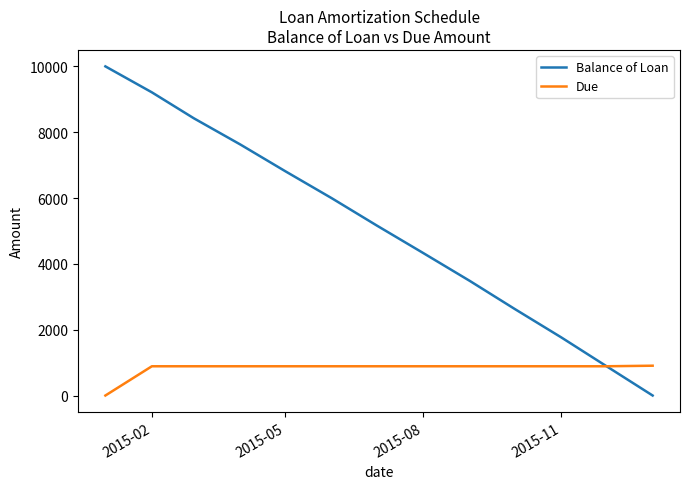

Which series has the widest spread of values?

Balance of Loan